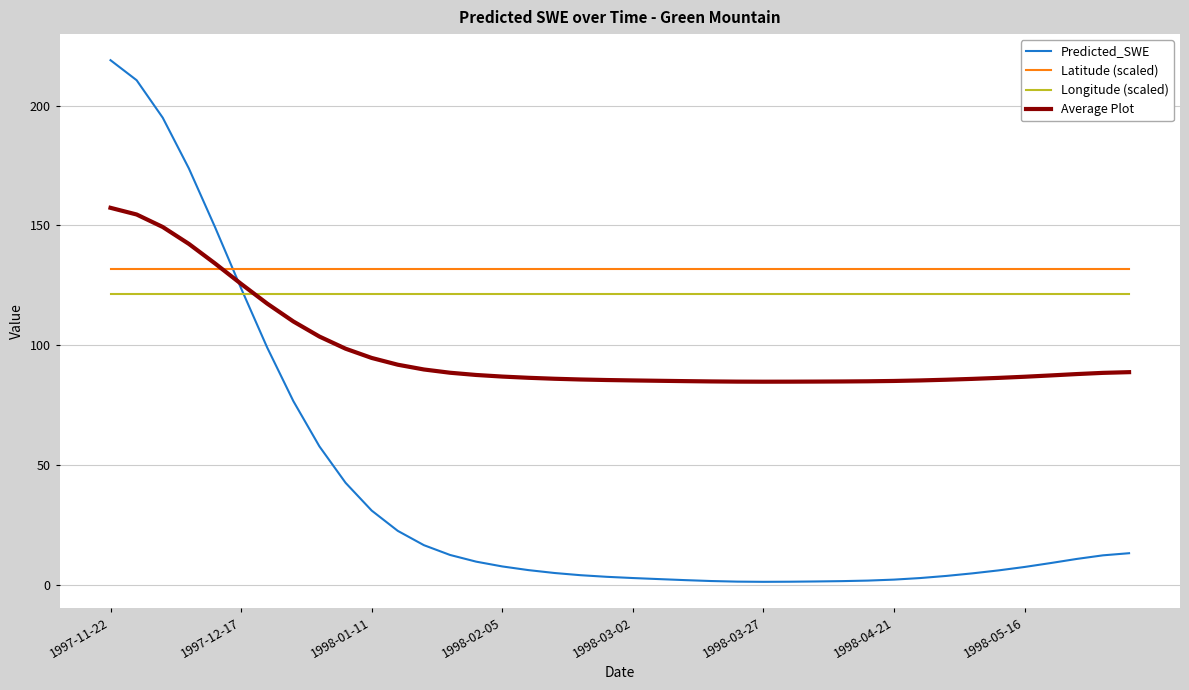

Which series has the largest range (max minus min)?

Predicted_SWE